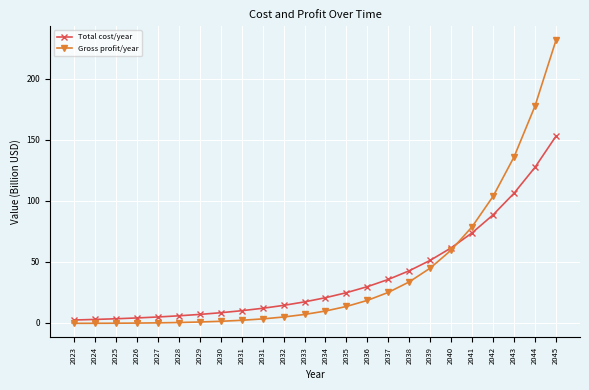

At which label does Gross profit/year first exceed 9?

2034